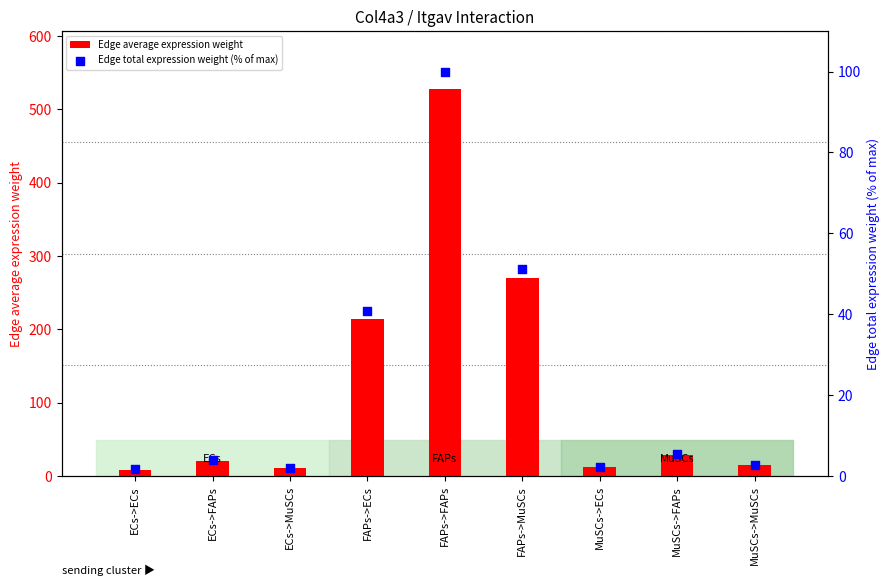

Which series has the largest total across all categories?

Edge average expression weight